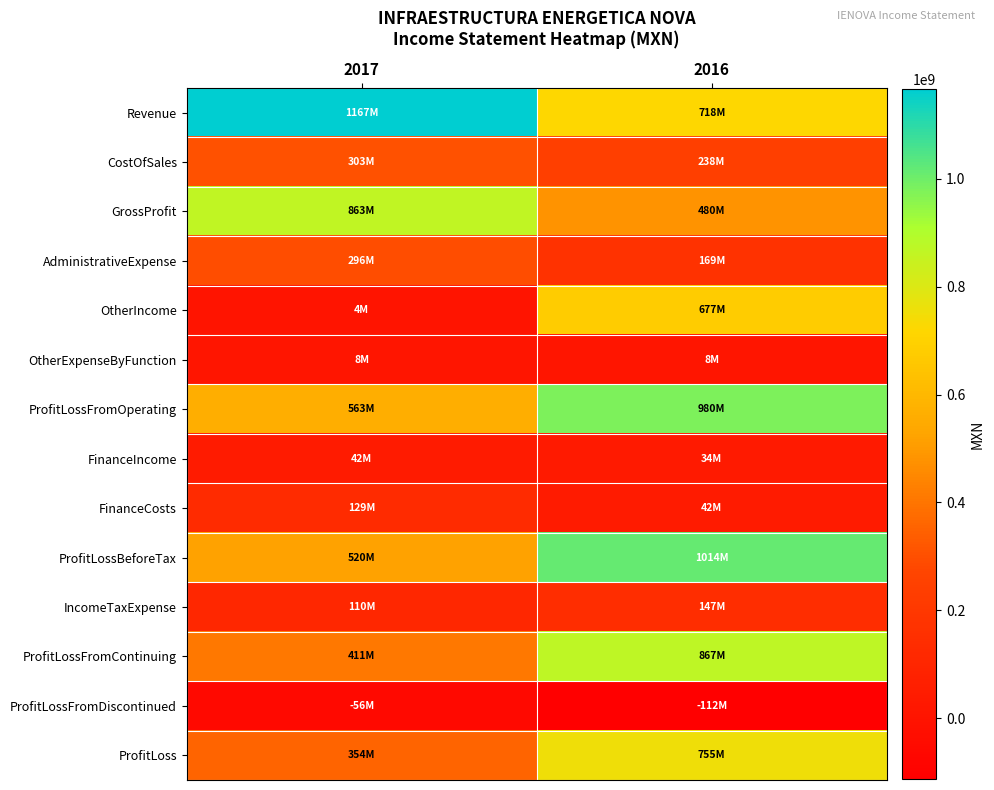

Reading left to right, what are all the values shown in this chart?

Revenue: 2017=1166526000	2016=717894000
CostOfSales: 2017=303462000	2016=237789000
GrossProfit: 2017=863064000	2016=480105000
AdministrativeExpense: 2017=295813000	2016=169138000
OtherIncome: 2017=3799000	2016=677360000
OtherExpenseByFunction: 2017=7746000	2016=8416000
ProfitLossFromOperating: 2017=563304000	2016=979911000
FinanceIncome: 2017=41512000	2016=33581000
FinanceCosts: 2017=129252000	2016=41853000
ProfitLossBeforeTax: 2017=520241000	2016=1014480000
IncomeTaxExpense: 2017=109663000	2016=147158000
ProfitLossFromContinuing: 2017=410578000	2016=867322000
ProfitLossFromDiscontinued: 2017=-56404000	2016=-112332000
ProfitLoss: 2017=354174000	2016=754990000